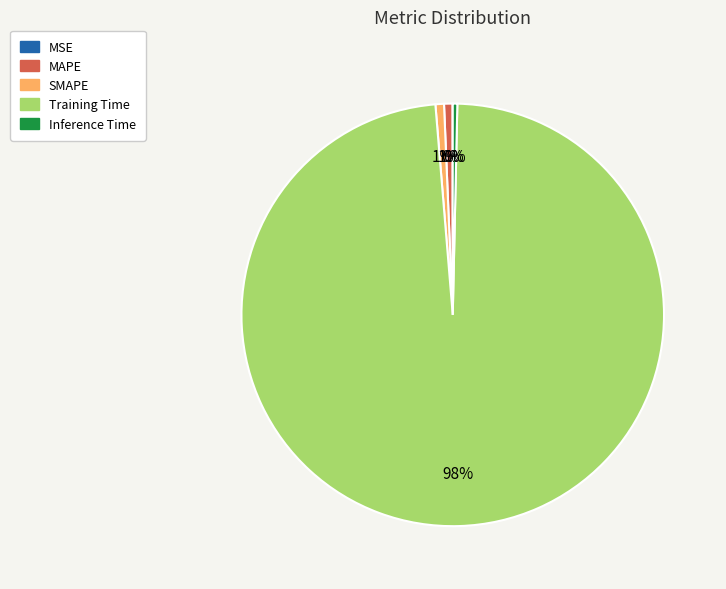

The MAPE slice represents 11% of the pie. True or false?

False